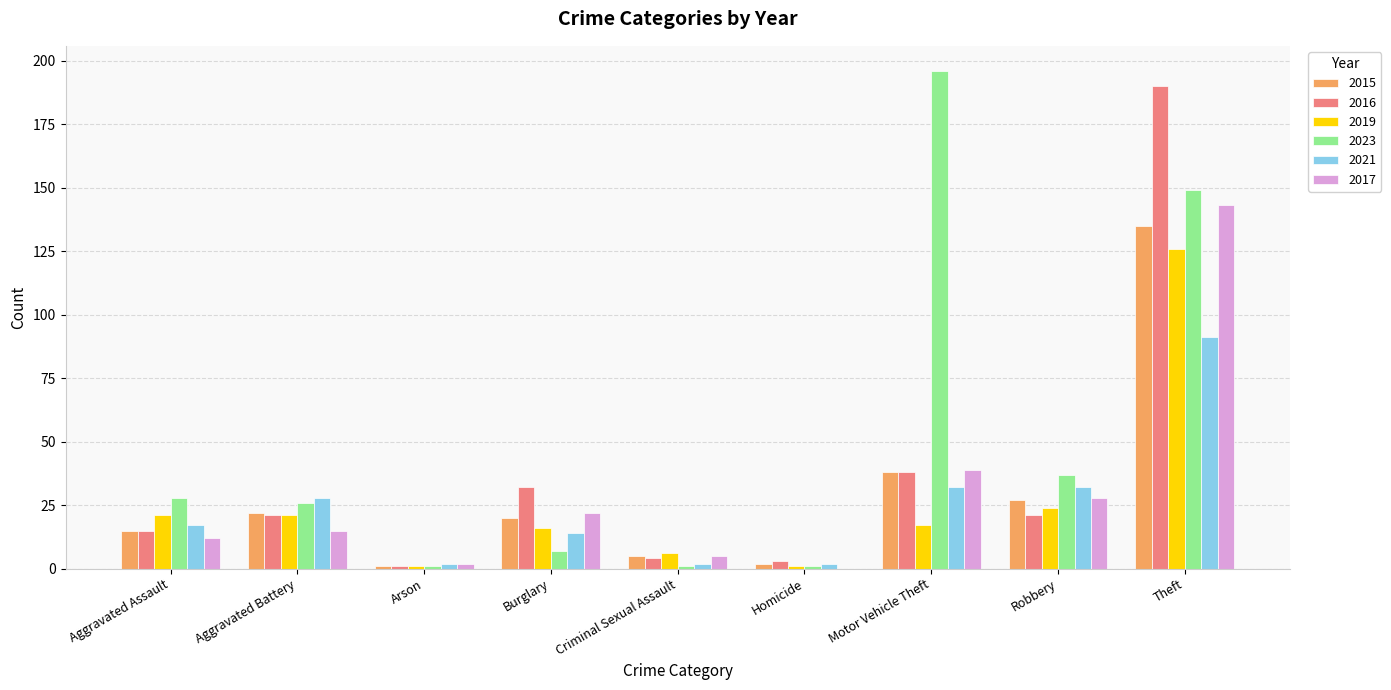

Which category has the highest value in the 2017 series?

Theft